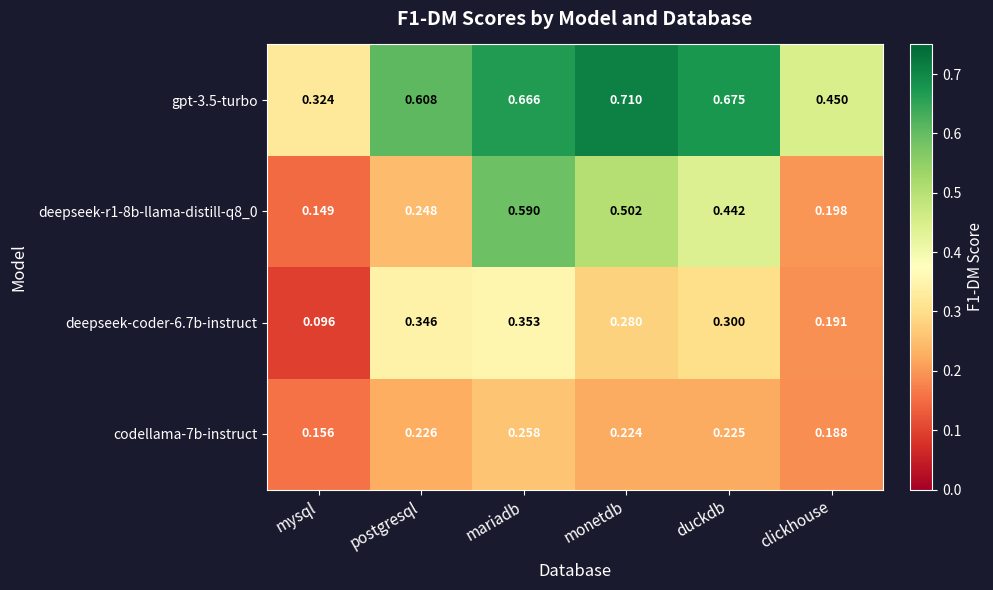

Which category has the highest value in the codellama-7b-instruct series?

mariadb